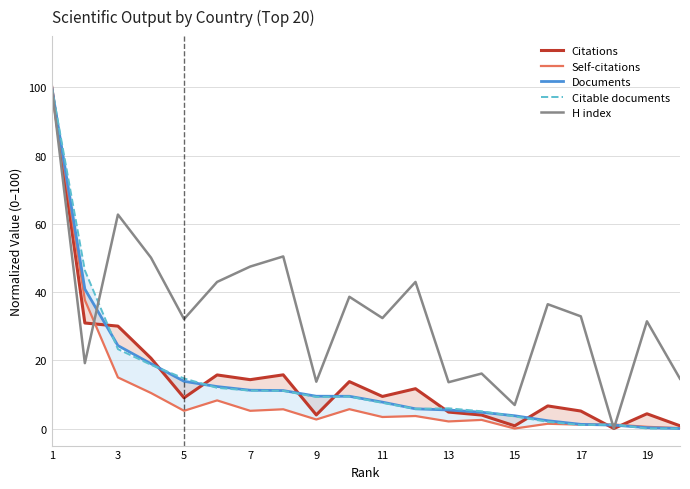

The value of H index at 3 is 92.8. True or false?

False